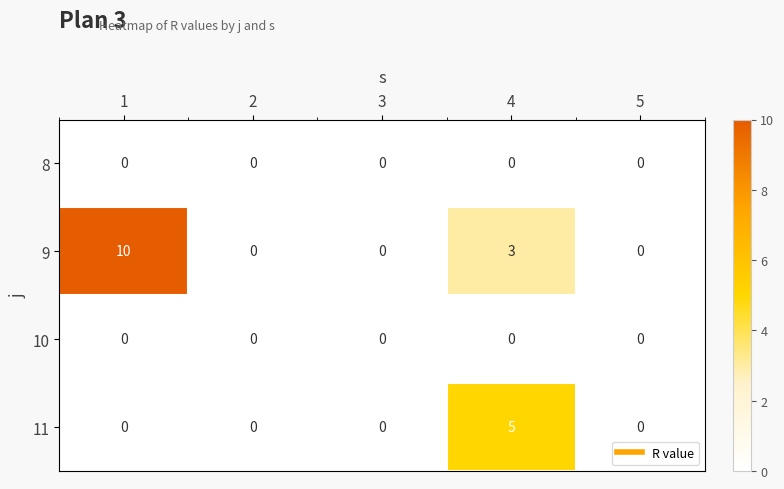

Which series has the largest total across all categories?

9